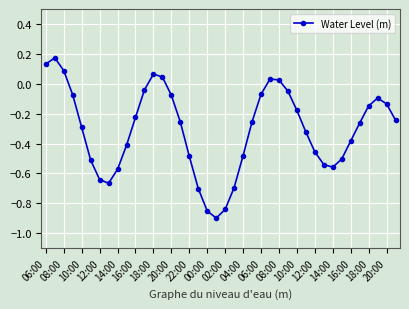

How many points are higher than both their immediate neighbors (excluding endpoints)?

4